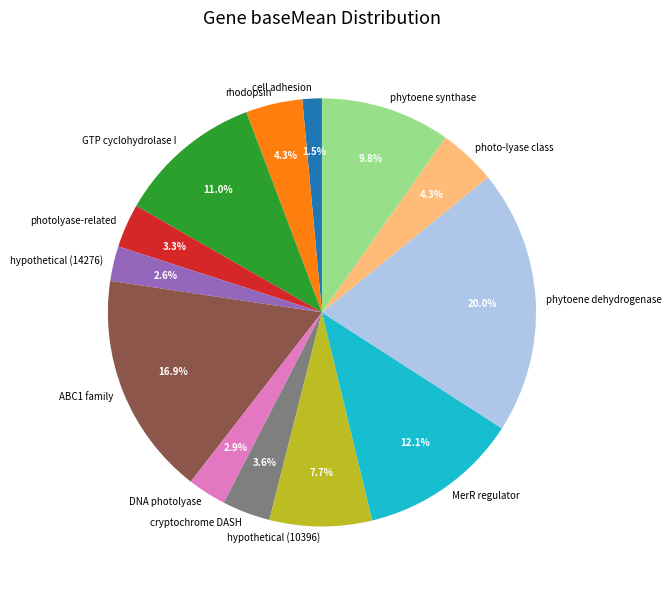

Is there a majority slice in this chart?

No